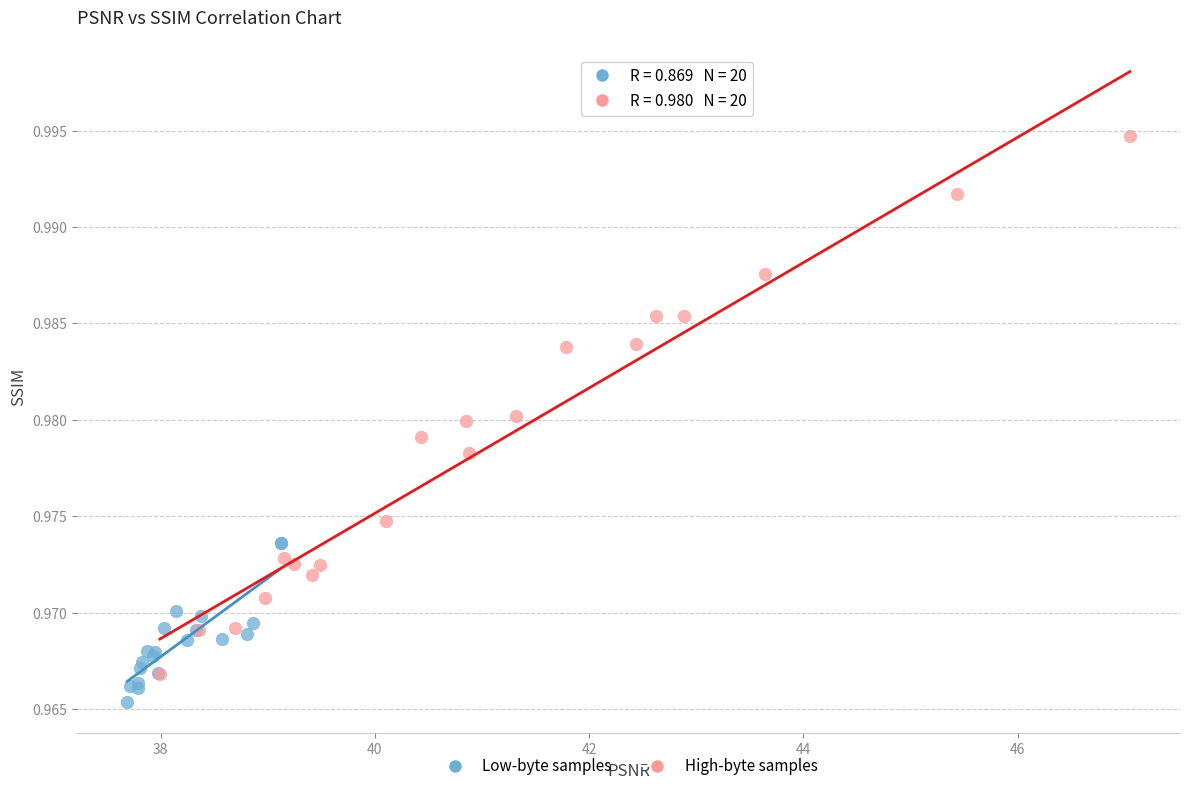

Which series reaches the maximum Y coordinate?

High-byte samples